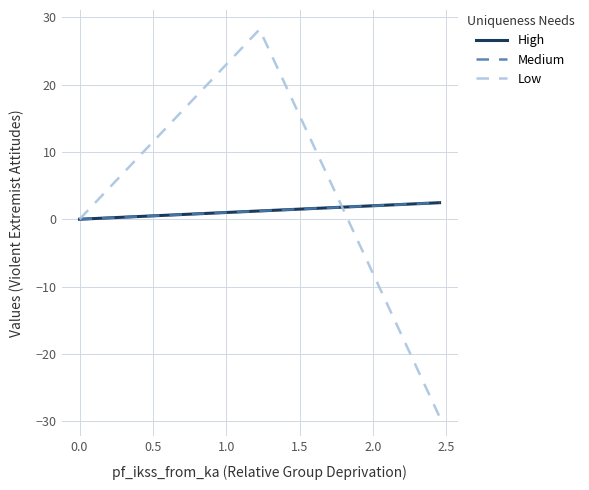

How many lines are shown in the chart?

3